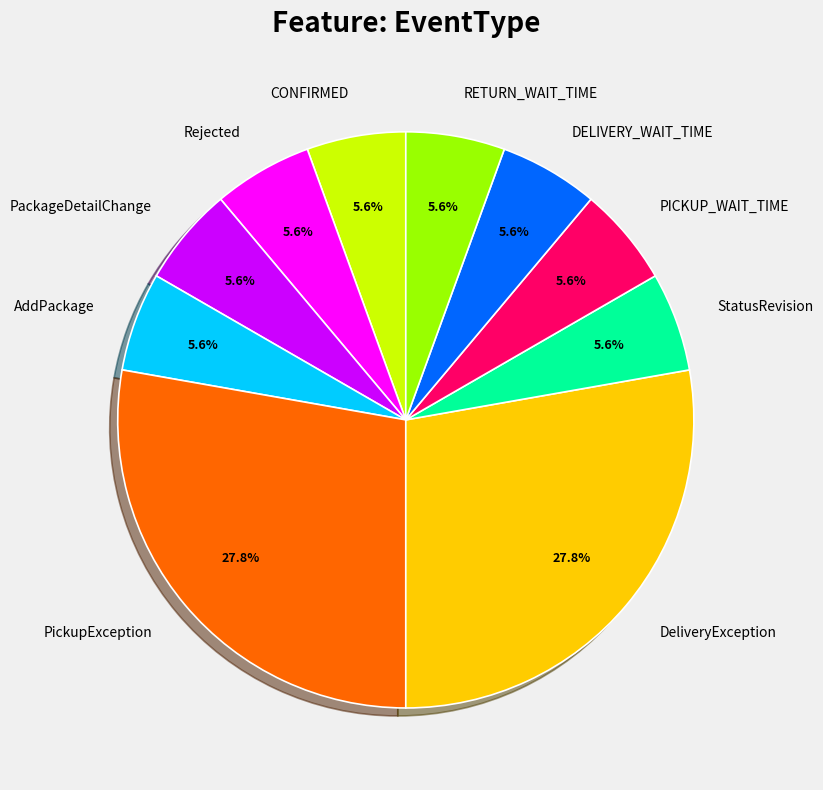

To the nearest percent, what portion does PICKUP_WAIT_TIME represent?

6%